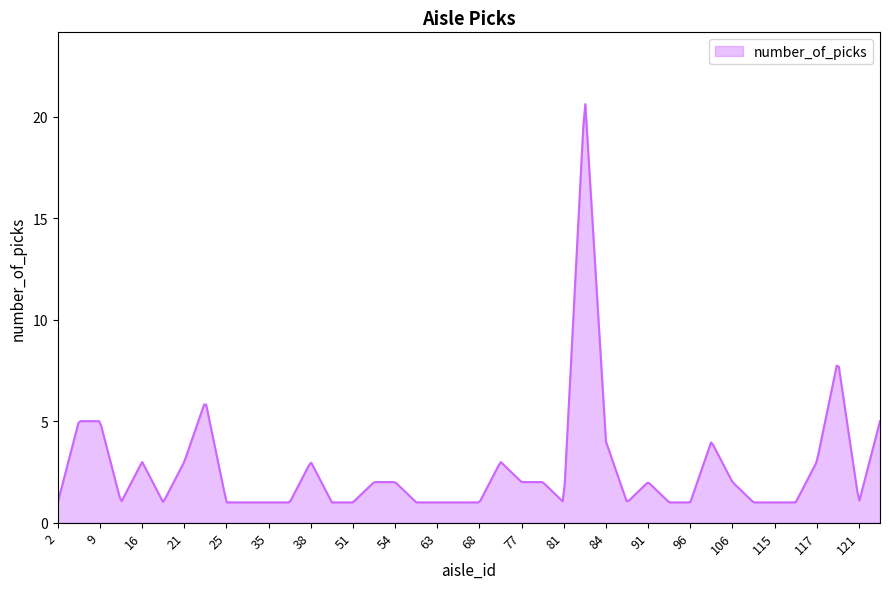

What is the difference between the maximum and minimum values?

19.6